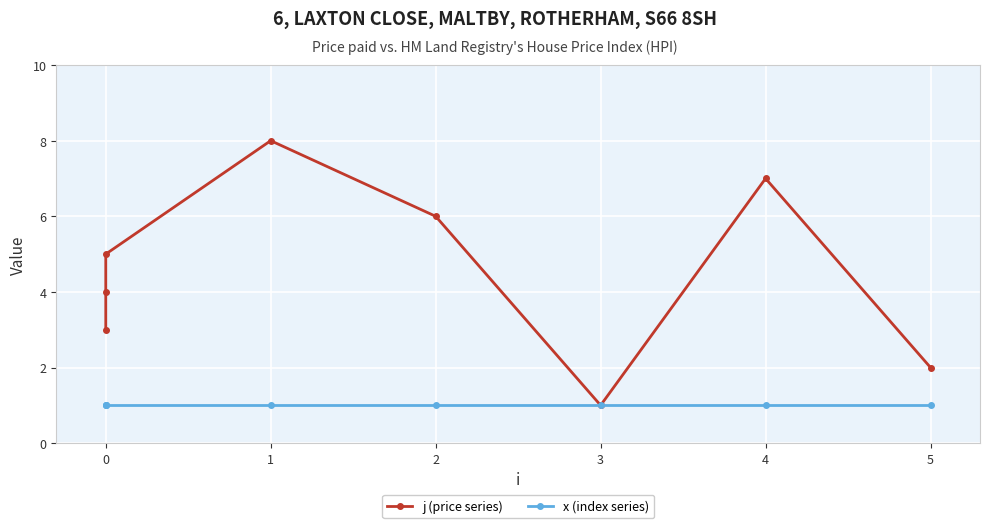

Read the x (index series) value at 0.

1